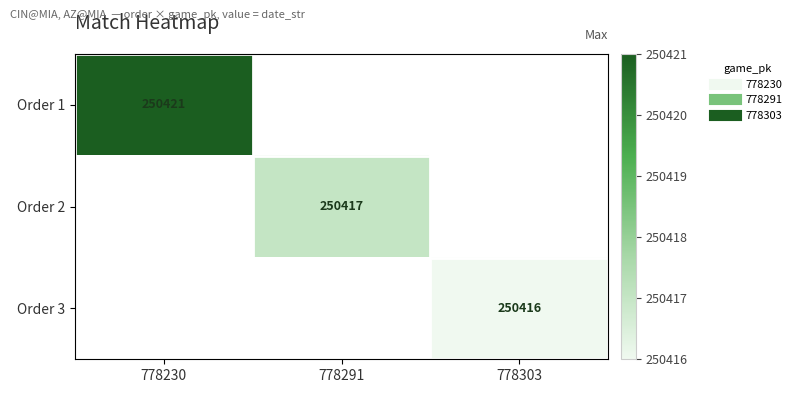

How many Order 1 values are between 0 and 250421?

3